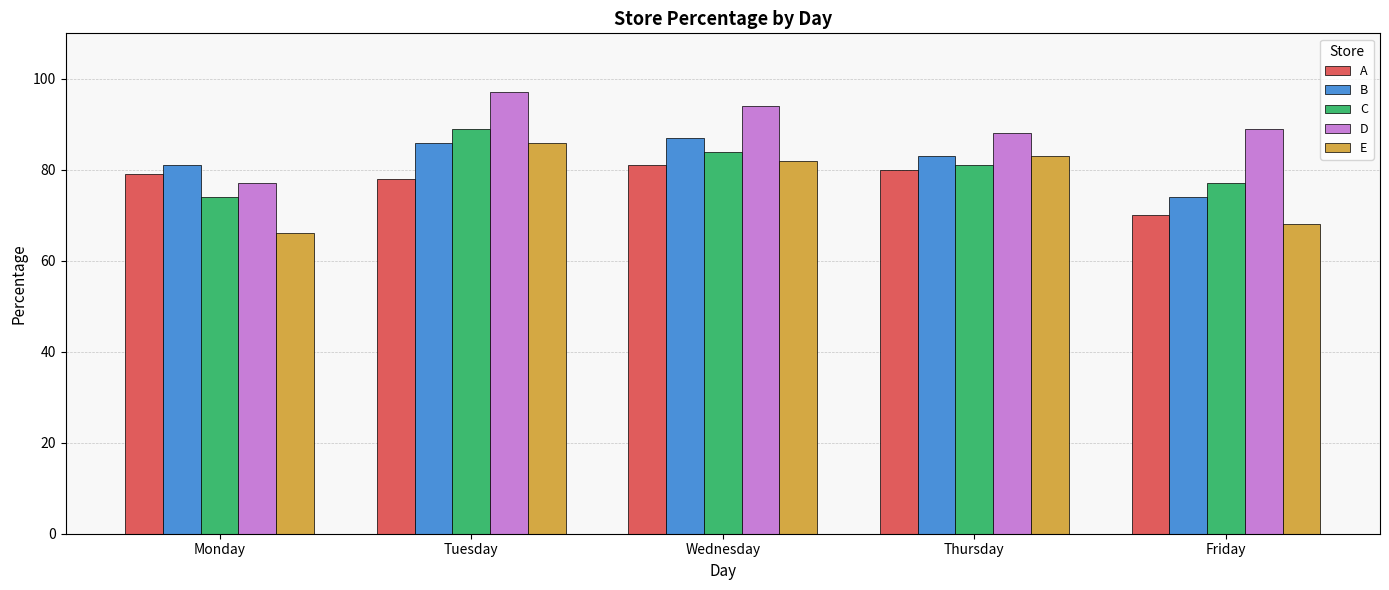

Which series has the largest total across all categories?

D